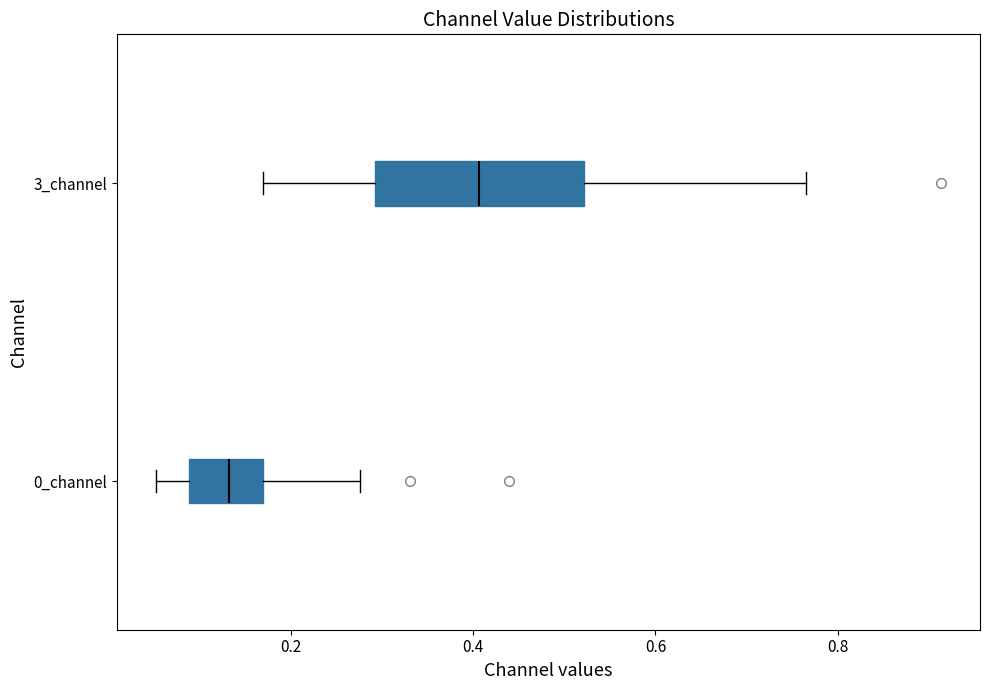

Reading bottom to top, read every box against the x-axis: the position of its median line, the range the box covers, and the ends of its whiskers. The values are not printed on the chart, so give them approximately, as read against the axis.

0_channel: median 0.14, box 0.08 to 0.16, whiskers 0.06 to 0.28
3_channel: median 0.40, box 0.30 to 0.52, whiskers 0.16 to 0.76